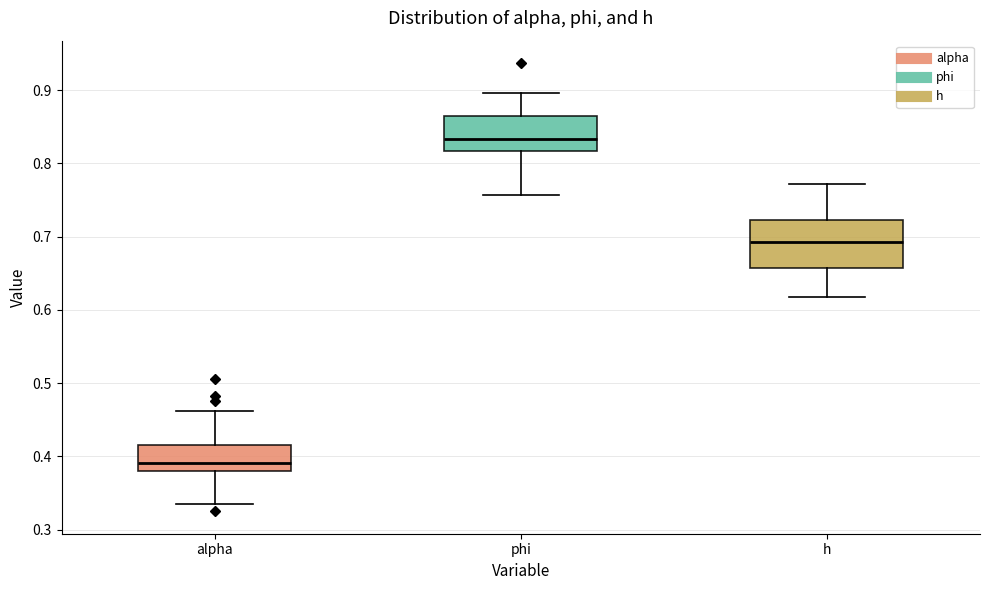

Reading left to right, read every box against the y-axis: the position of its median line, the range the box covers, and the ends of its whiskers. The values are not printed on the chart, so give them approximately, as read against the axis.

alpha: median 0.39, box 0.38 to 0.42, whiskers 0.33 to 0.46
phi: median 0.83, box 0.82 to 0.86, whiskers 0.76 to 0.90
h: median 0.69, box 0.66 to 0.72, whiskers 0.62 to 0.77